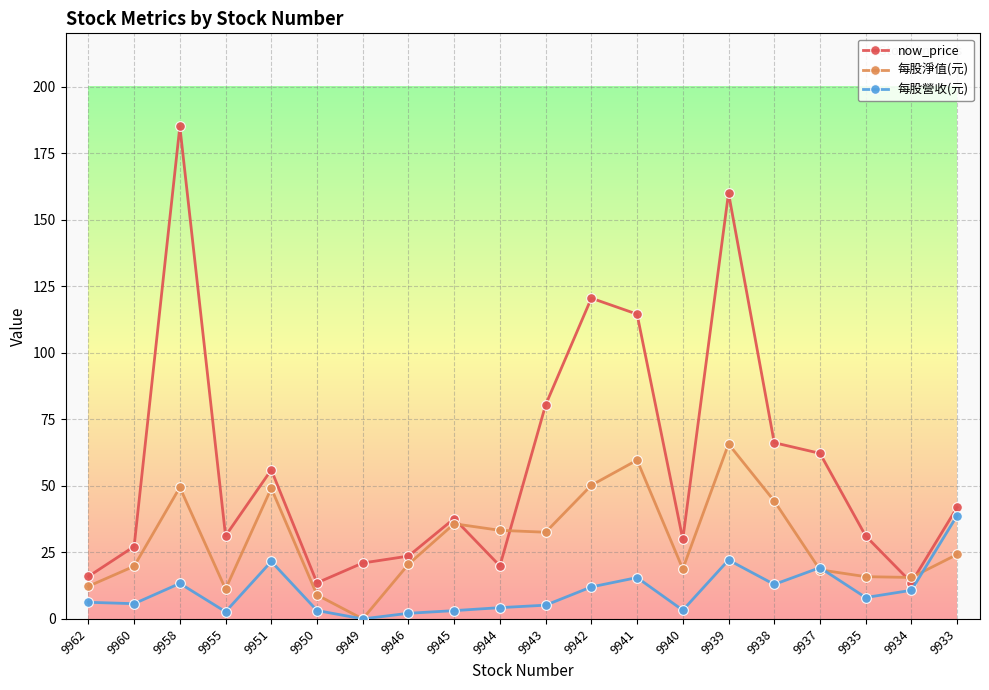

What is the difference between the 每股淨值(元) values at 9940 and 9937?

0.3